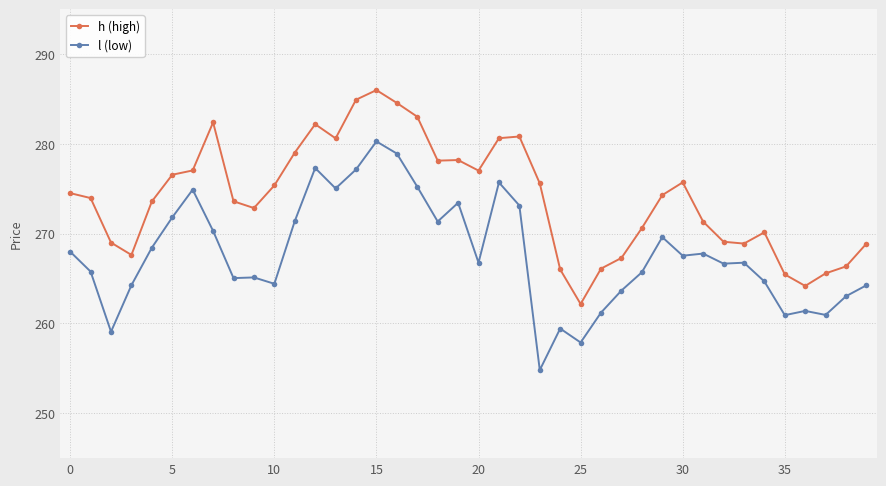

What is the value of the l (low) point at the 14th from the left?

275.0